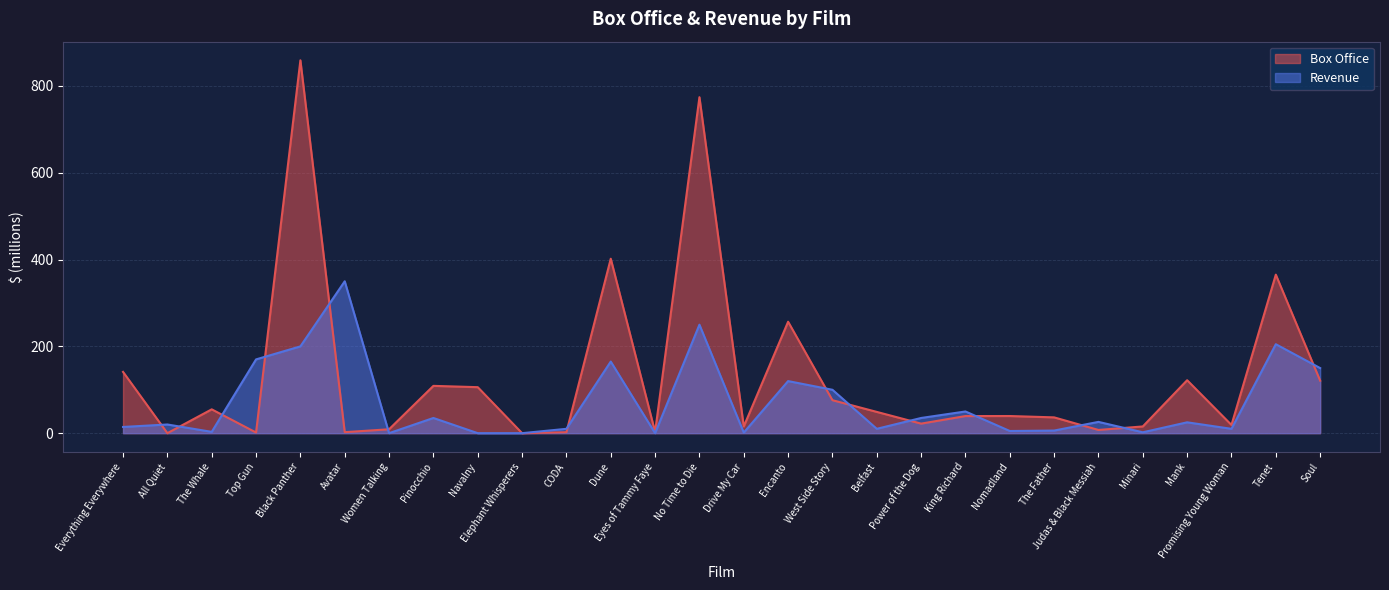

How many lines are shown in the chart?

2